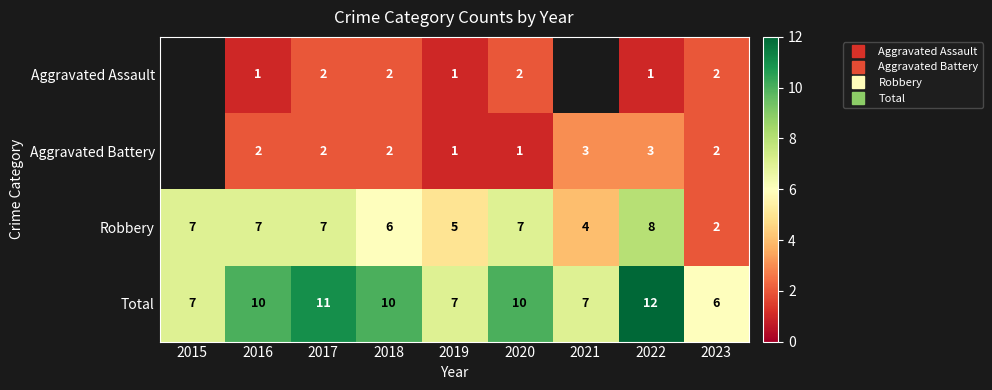

Is the value of Robbery at 2016 greater than the value of Total at 2019?

No